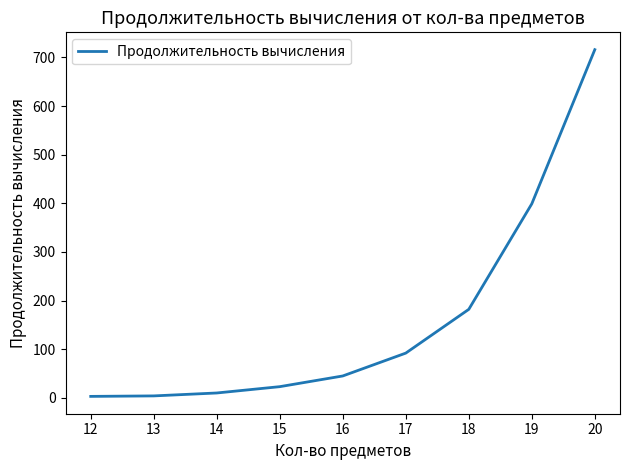

At which category does the chart reach its peak across all series?

20